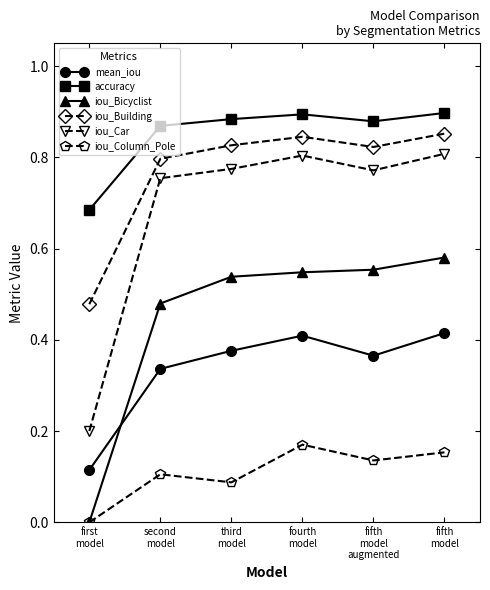

How many positive values does the iou_Column_Pole series have?

5